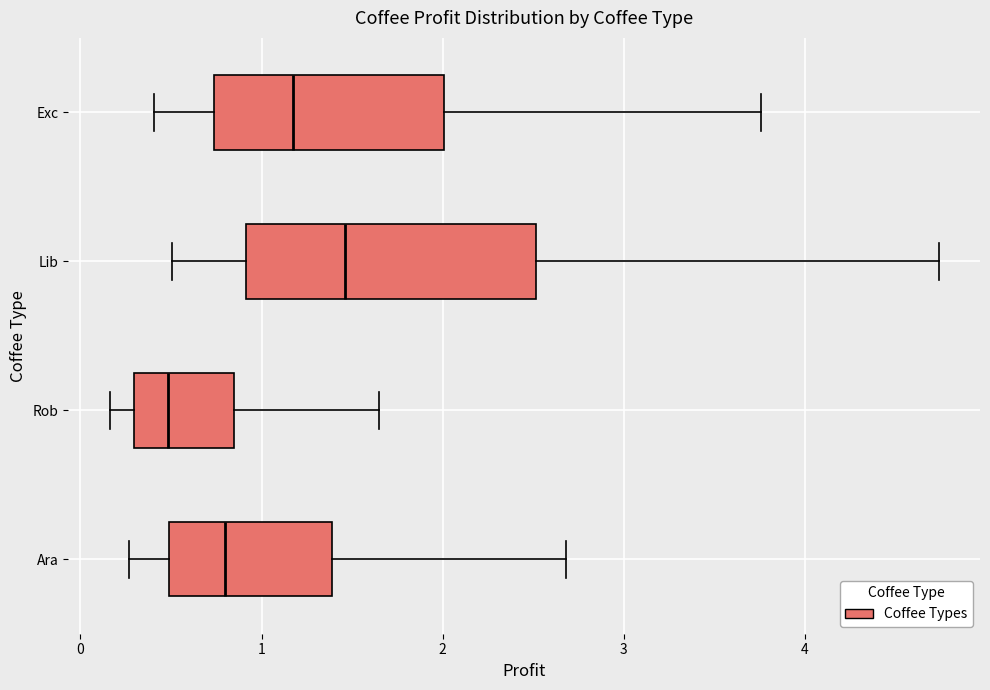

Reading bottom to top, read every box against the x-axis: the position of its median line, the range the box covers, and the ends of its whiskers. The values are not printed on the chart, so give them approximately, as read against the axis.

Ara: median 0.8, box 0.5 to 1.4, whiskers 0.3 to 2.7
Rob: median 0.5, box 0.3 to 0.8, whiskers 0.2 to 1.6
Lib: median 1.5, box 0.9 to 2.5, whiskers 0.5 to 4.7
Exc: median 1.2, box 0.7 to 2.0, whiskers 0.4 to 3.8